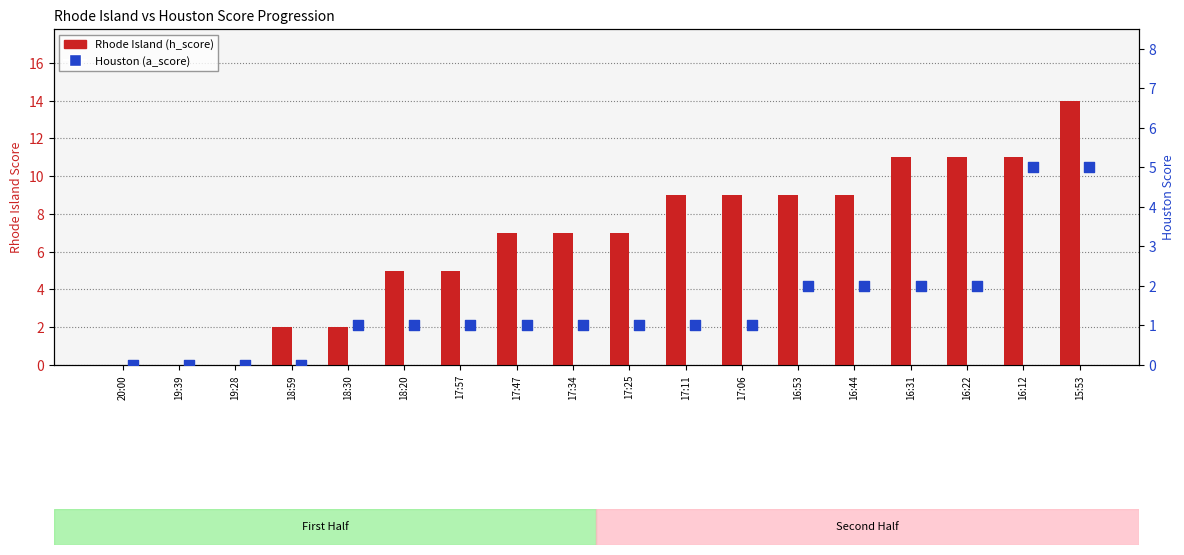

At which category is the sum across all series the highest?

15:53